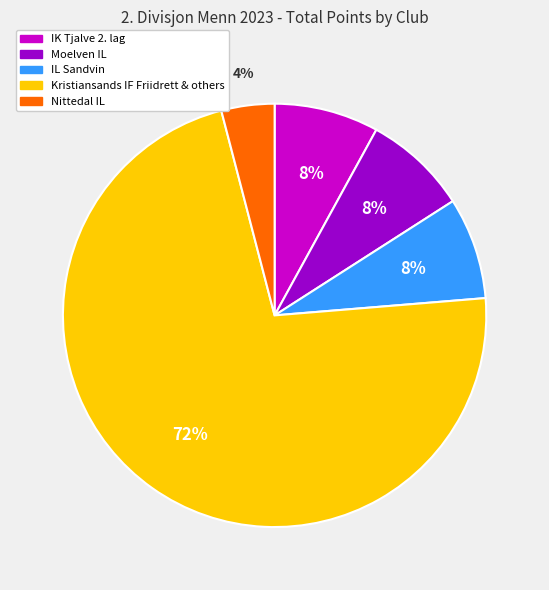

Does any single category account for the majority?

Yes